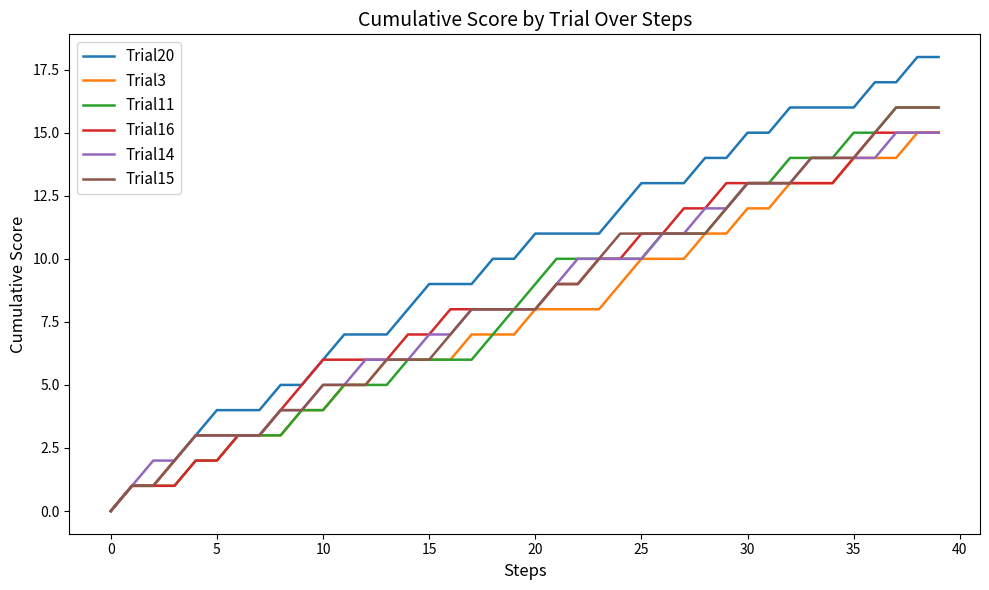

What is the maximum value for Trial20?

18